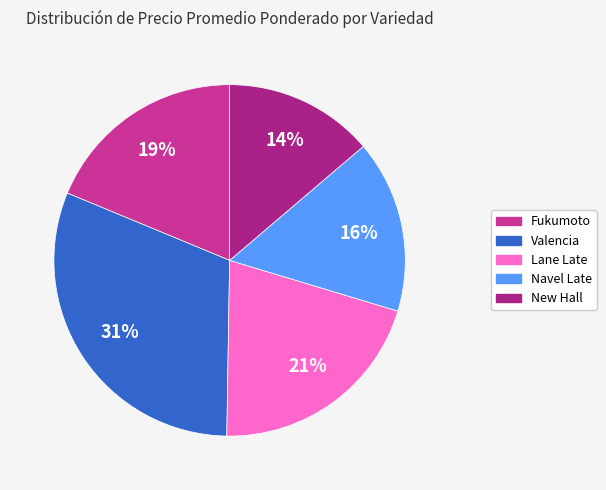

How many segments does this pie chart have?

5